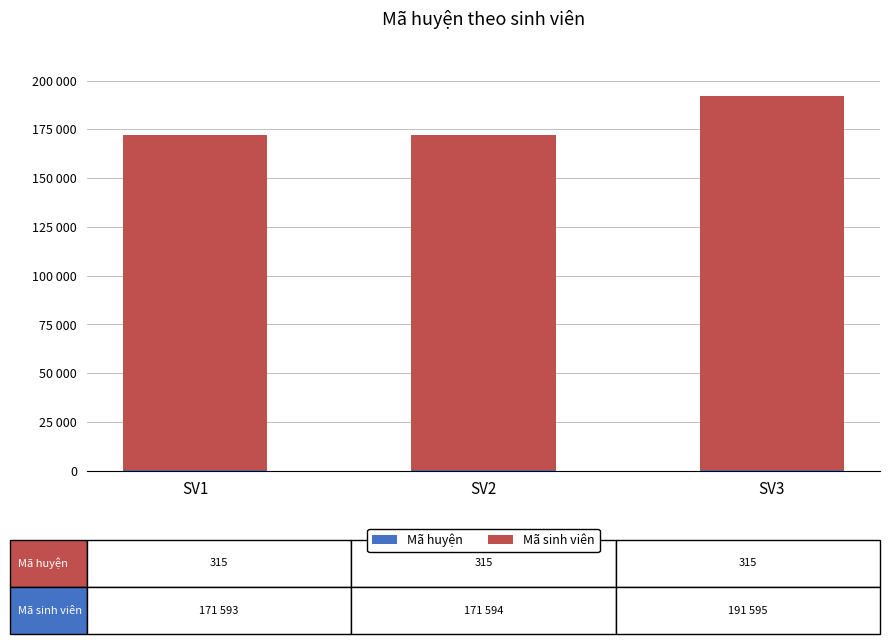

How many bars are there in total?

6